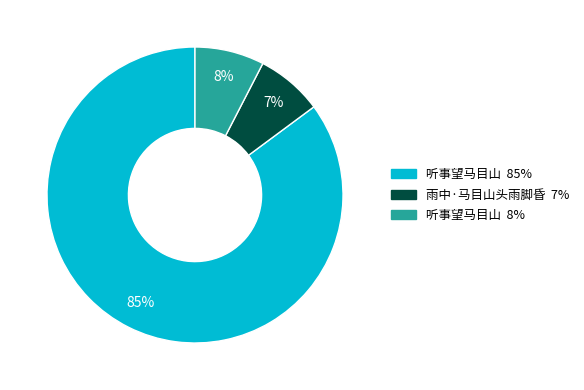

To the nearest percent, what is the difference between the largest and smallest slice percentages?

78%